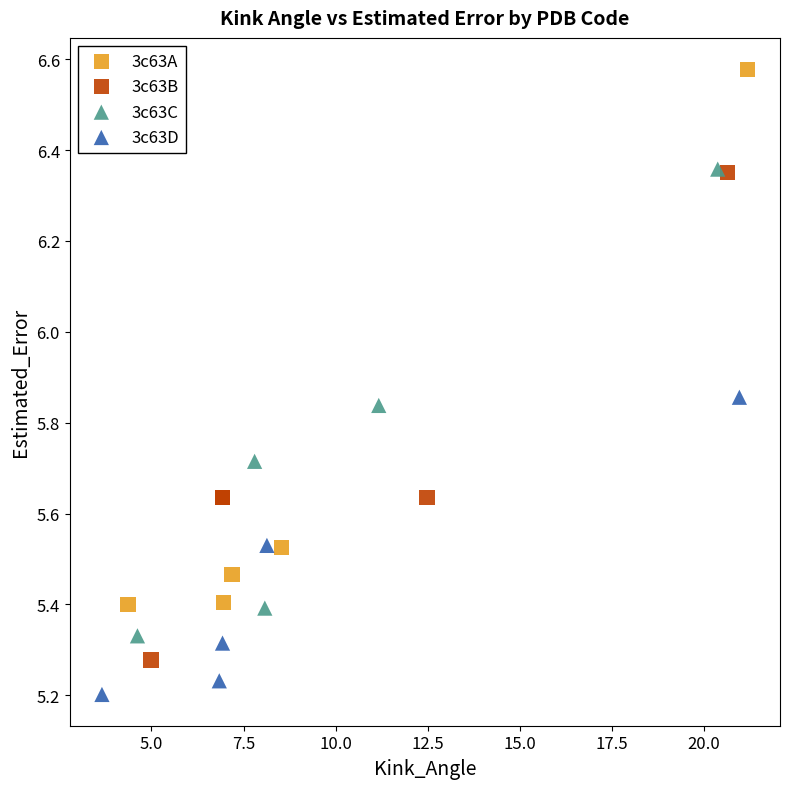

Which series reaches the maximum Y coordinate?

3c63A